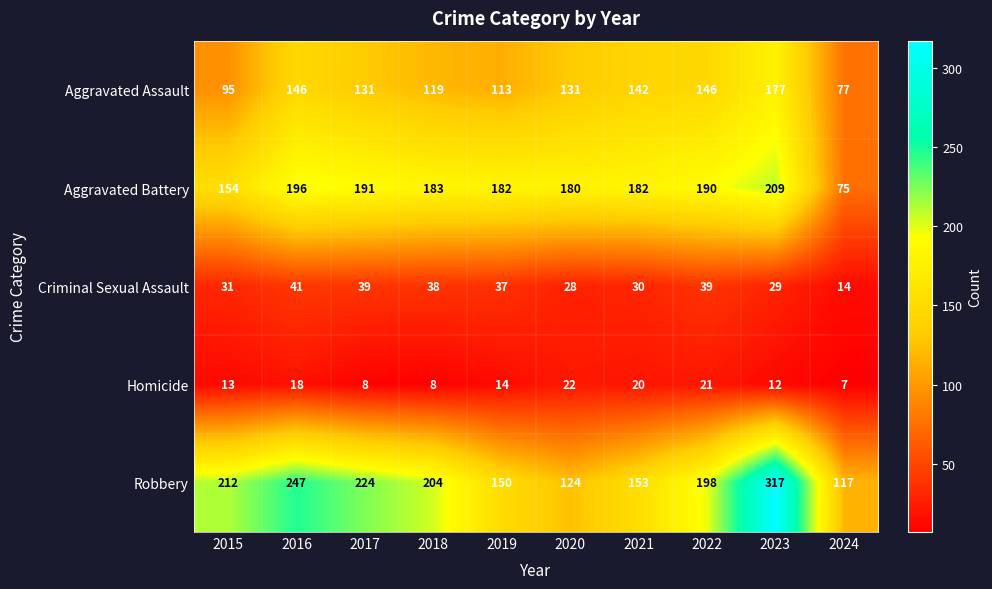

Is it true that Homicide equals 21 at 2022?

True